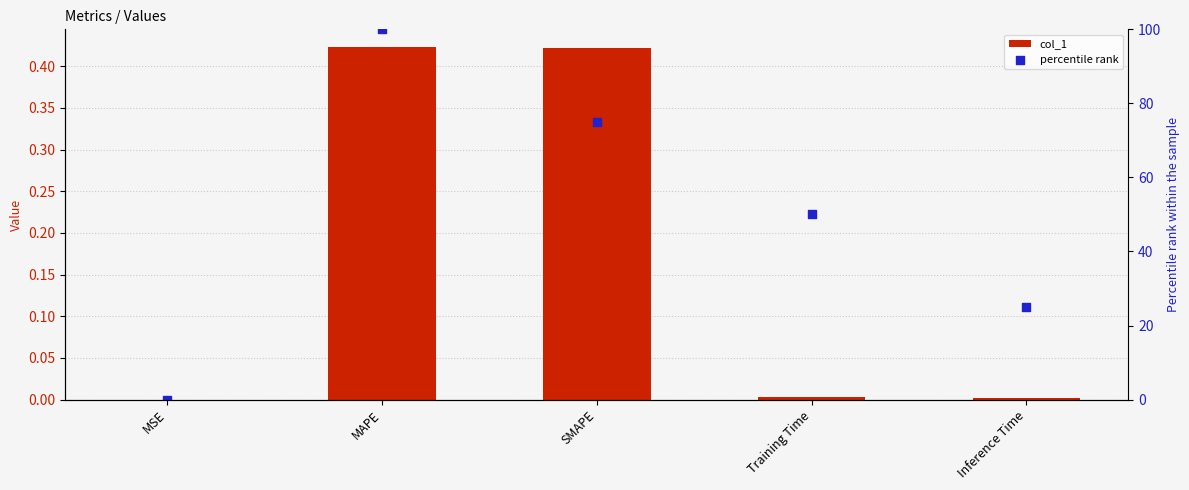

Which series contains the lowest Y value?

percentile rank